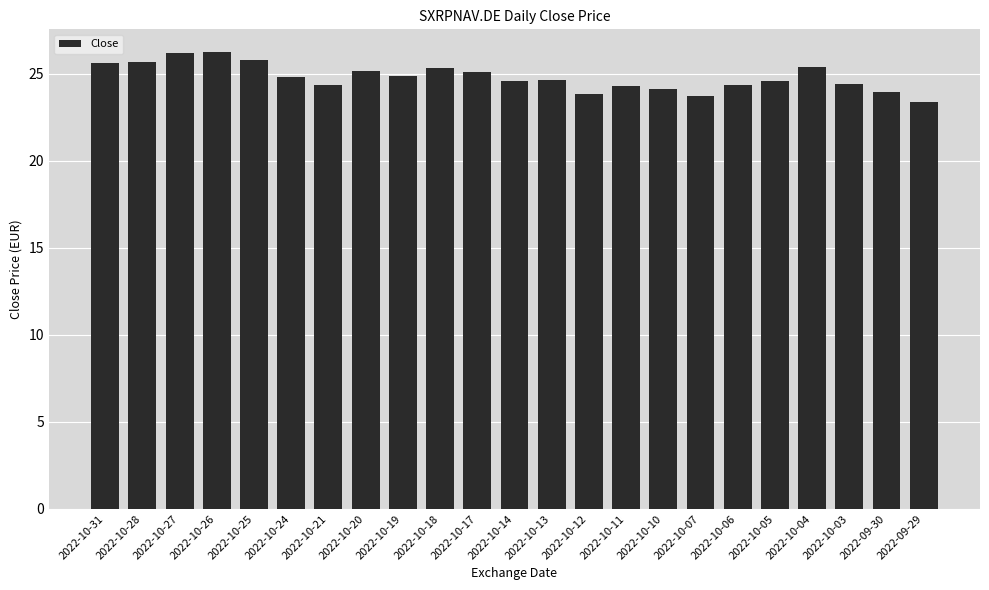

What is the difference between the second highest and minimum values?

2.8